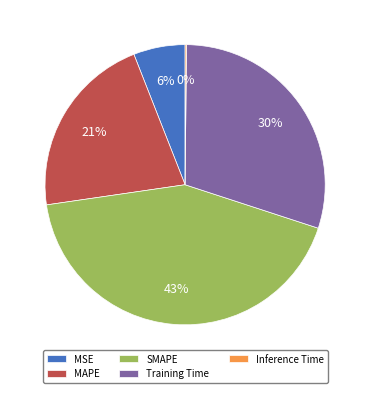

Does MSE represent more than half of the total?

No